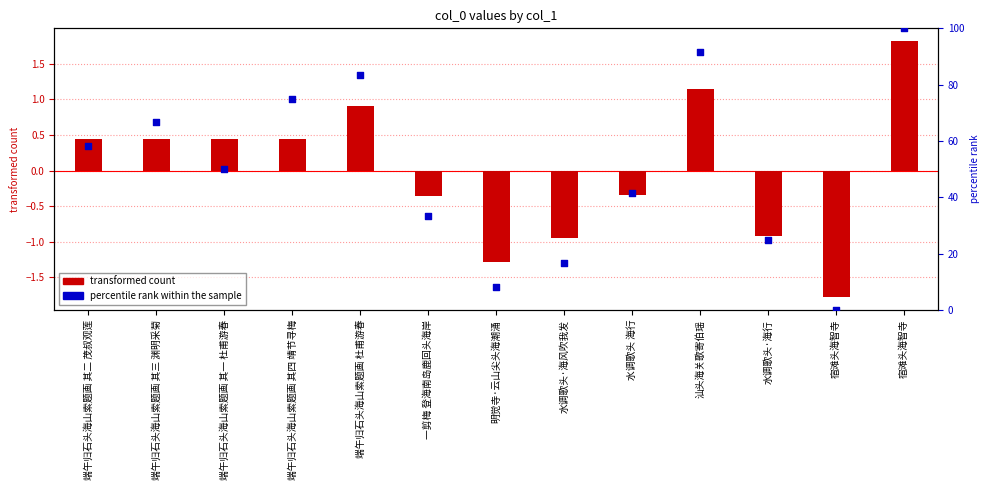

Is the value of transformed count at 水调歌头·海行 greater than the value of percentile rank within the sample at 端午归石头海山索题画 杜甫游春?

No